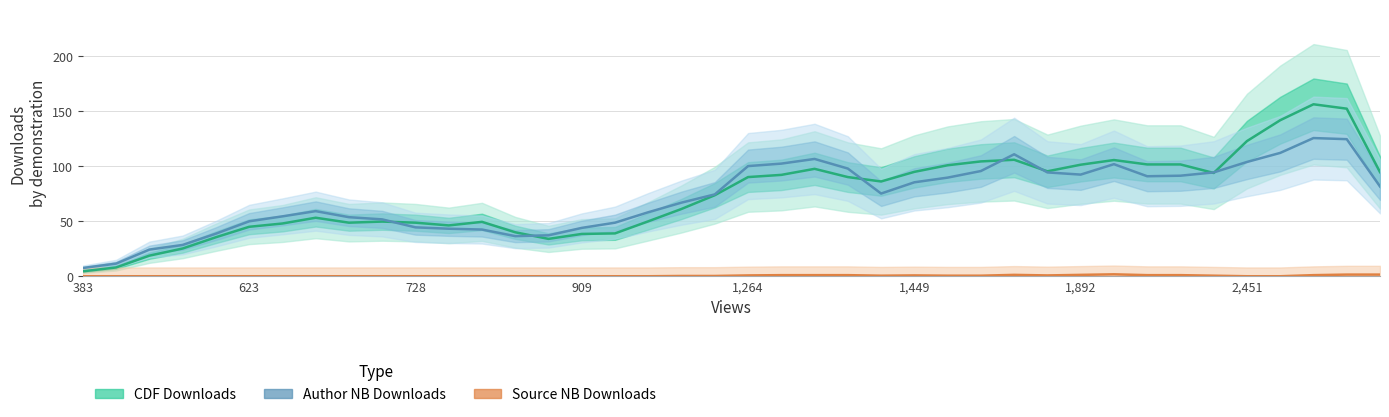

What are all the series names shown in the legend?

CDF Downloads, Author NB Downloads, Source NB Downloads